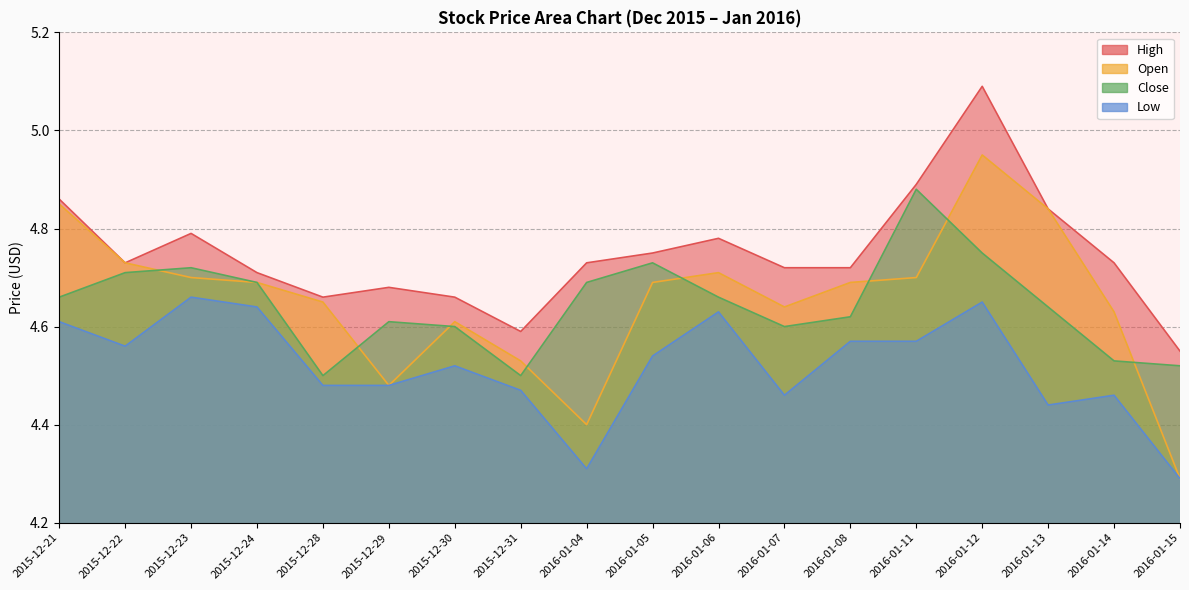

What is the label of the 13th point from the right?

2015-12-29